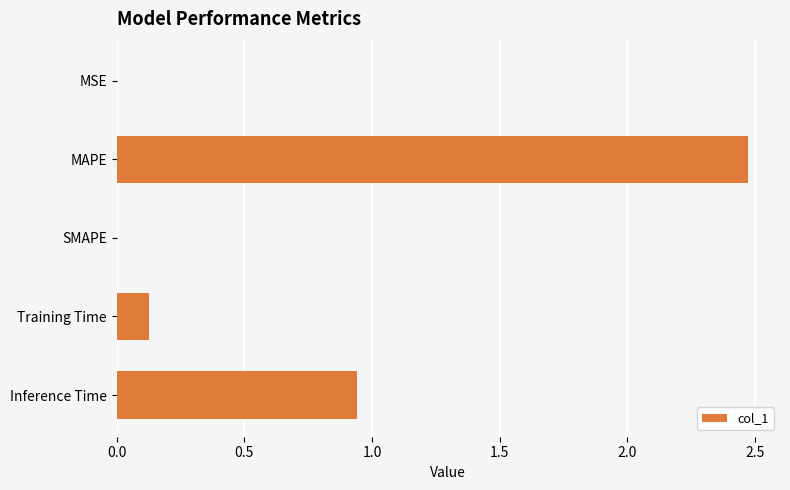

Is it true that the value at MAPE is 2.5?

True